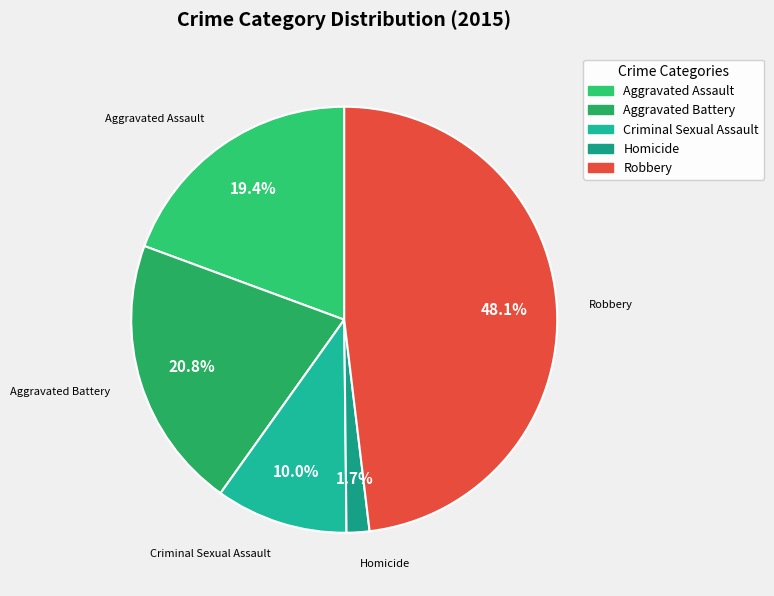

True or false: Aggravated Assault accounts for 9% of the total.

False